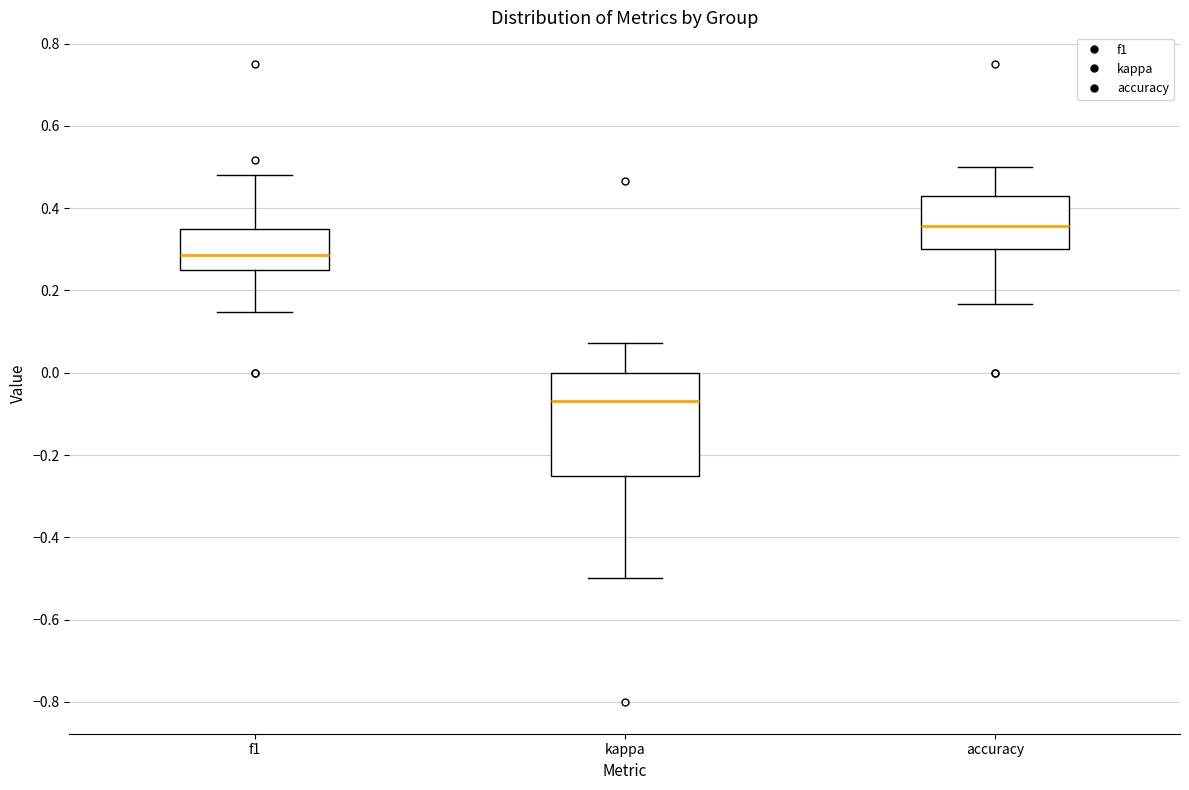

Reading left to right, read every box against the y-axis: the position of its median line, the range the box covers, and the ends of its whiskers. The values are not printed on the chart, so give them approximately, as read against the axis.

f1: median 0.28, box 0.26 to 0.34, whiskers 0.14 to 0.48
kappa: median -0.06, box -0.24 to 0.00, whiskers -0.50 to 0.08
accuracy: median 0.36, box 0.30 to 0.42, whiskers 0.16 to 0.50